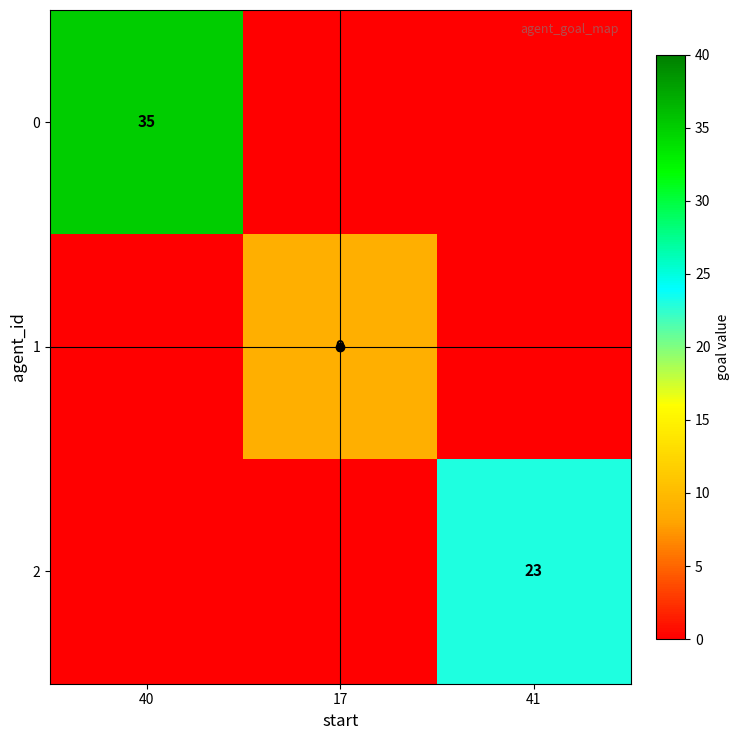

The value of 0 at 40 is 53. True or false?

False